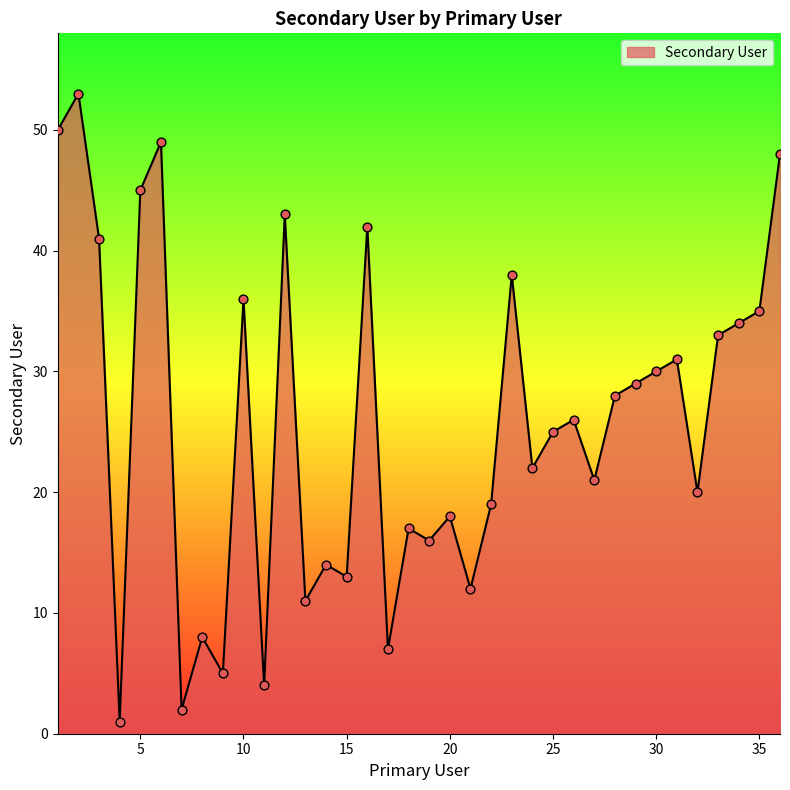

What is the maximum value shown in the chart?

53